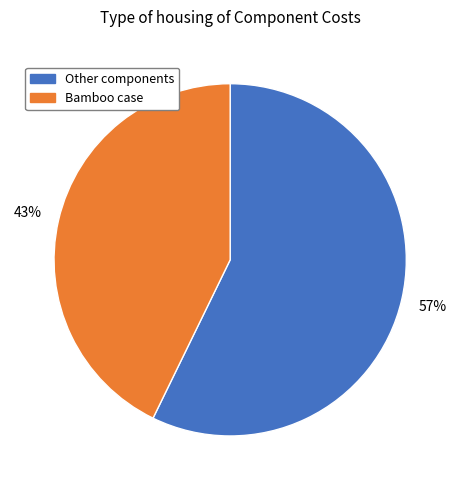

To the nearest percent, what is the average slice percentage?

50%